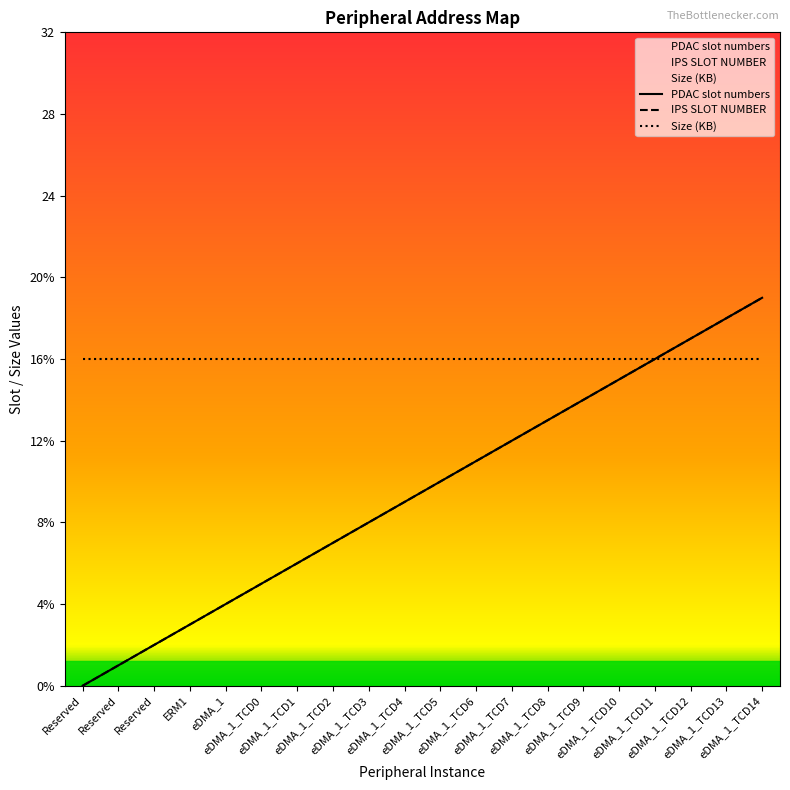

The value of PDAC slot numbers at eDMA_1_TCD12 is 27. True or false?

False